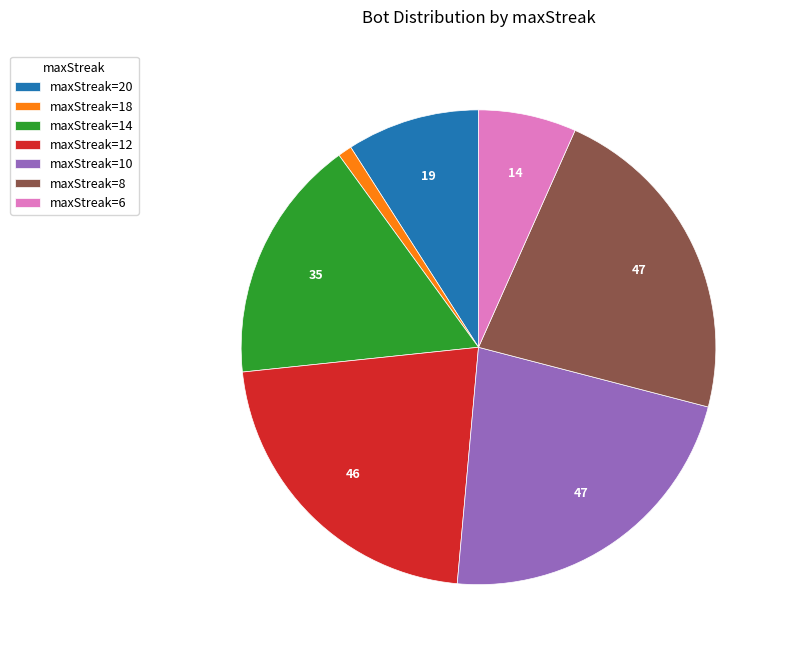

Is there any slice that represents more than half of the pie?

No